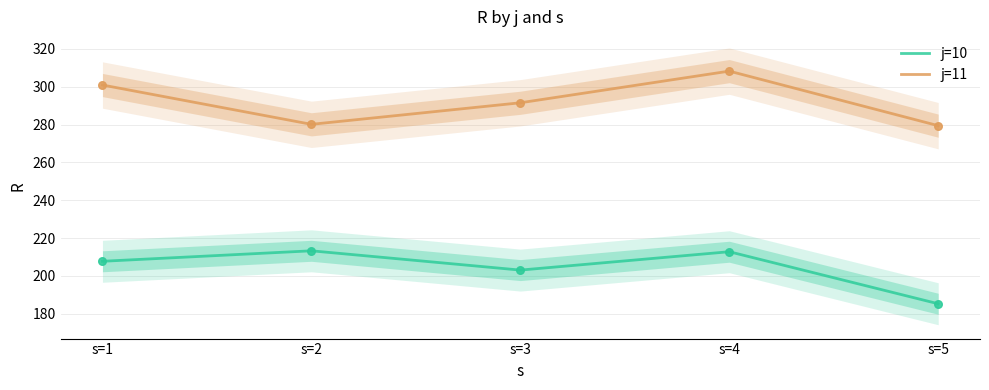

Which series reaches the minimum Y coordinate?

j=10